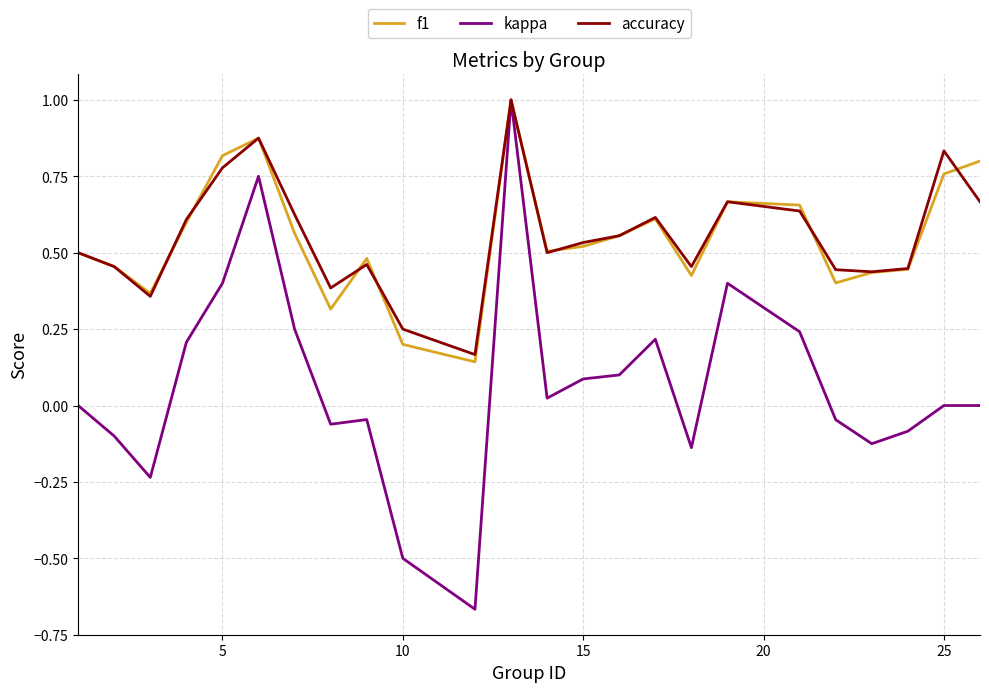

Does the chart display data point markers on the line(s)?

No